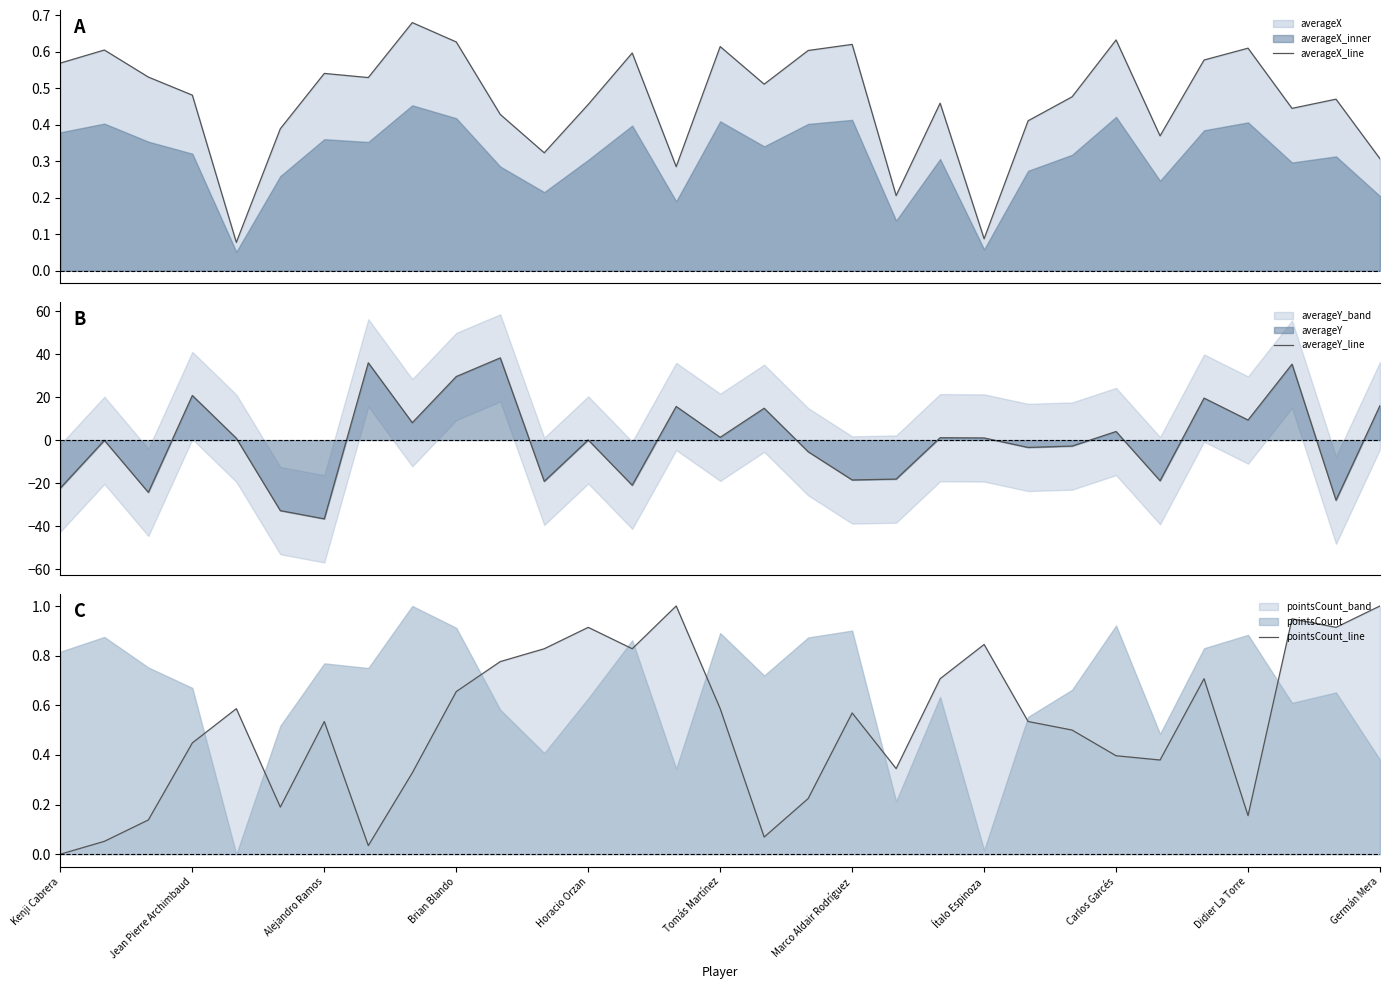

Which series has the widest spread of values?

averageY_line